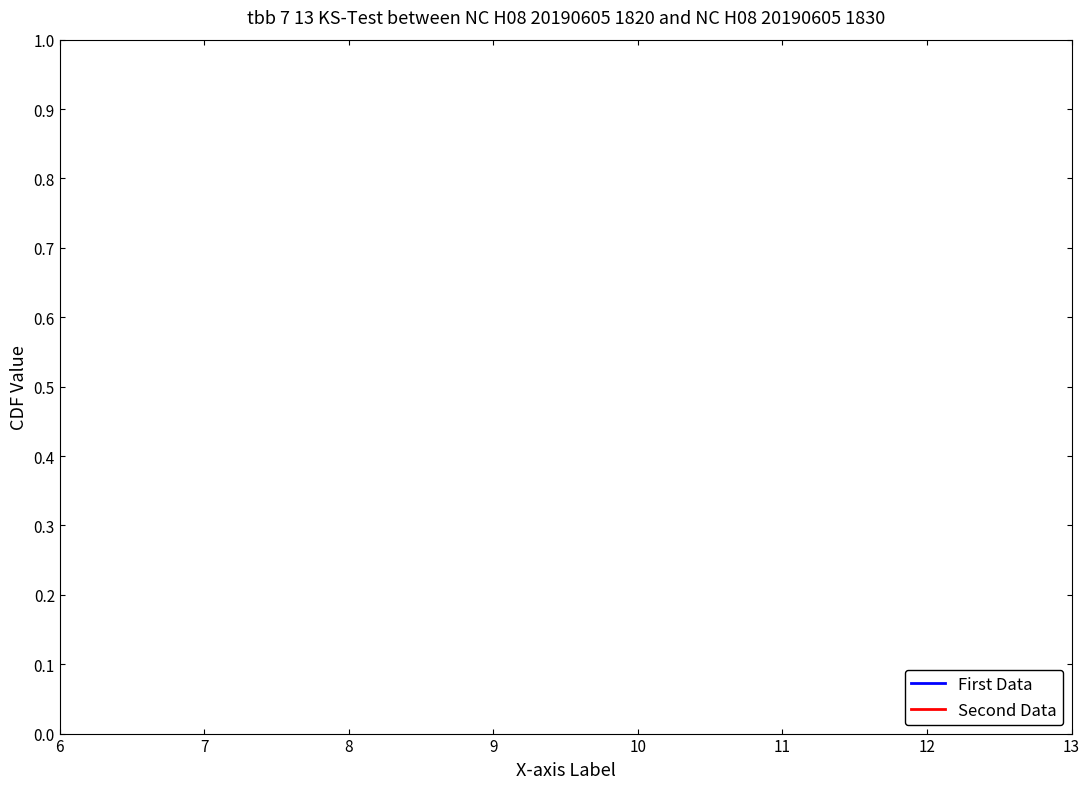

What is the maximum value for Second Data?

1.0